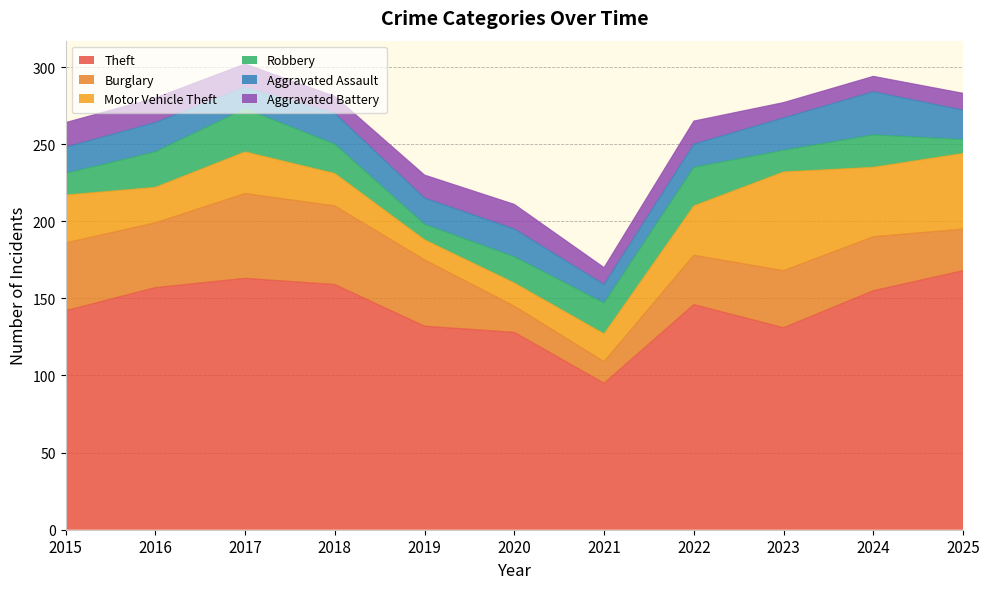

What is the sum of the Theft values at 2023 and 2017?

294